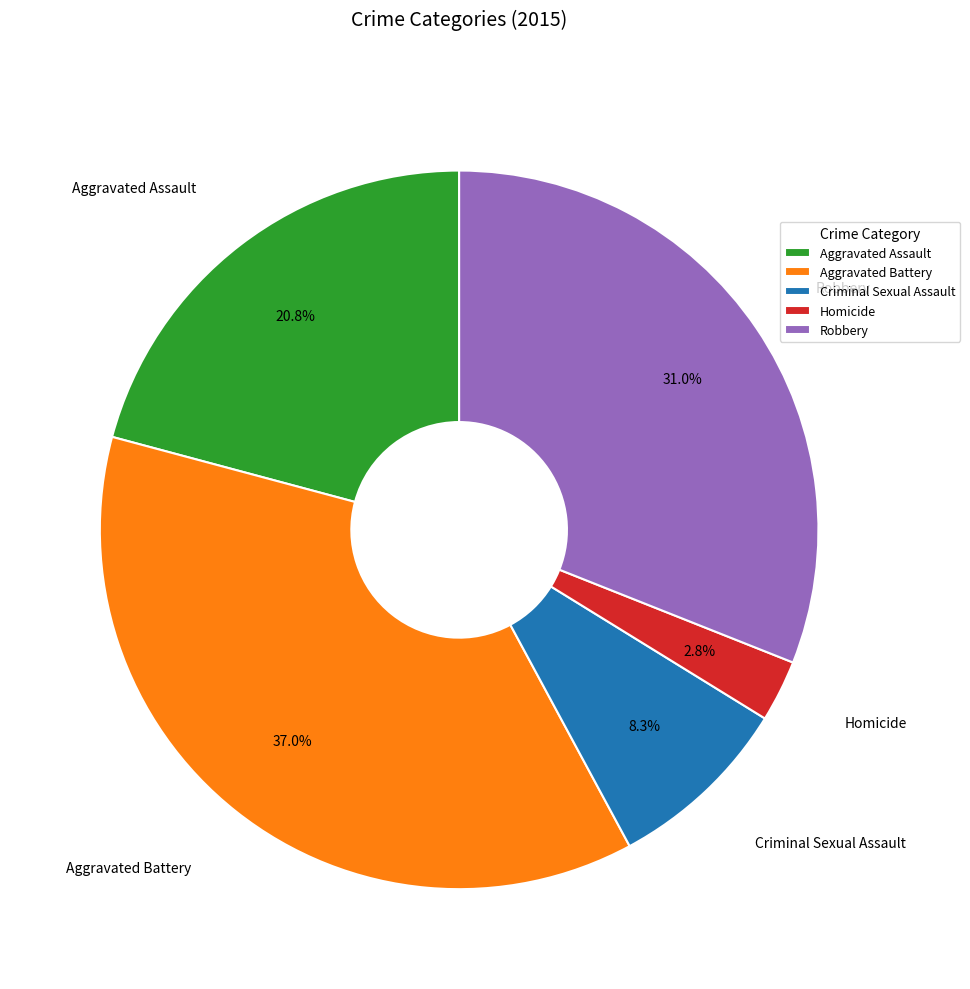

What percentage is the Robbery slice, to the nearest percent?

31%